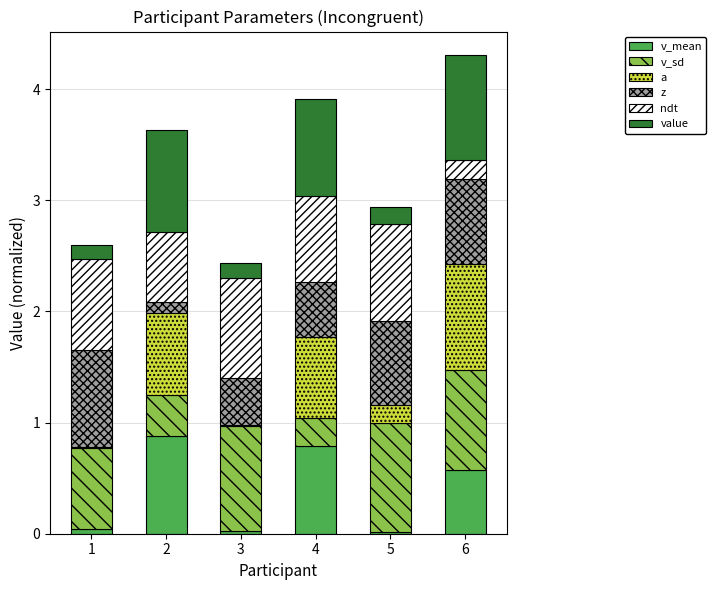

Which series has the largest total across all categories?

v_sd